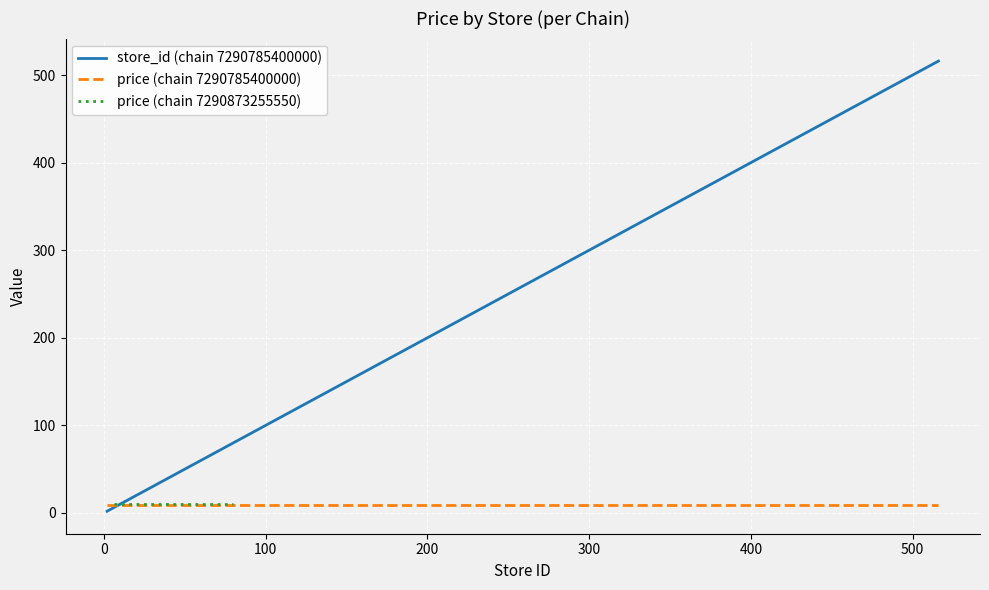

Where does the store_id (chain 7290785400000) series first go above 19?

20